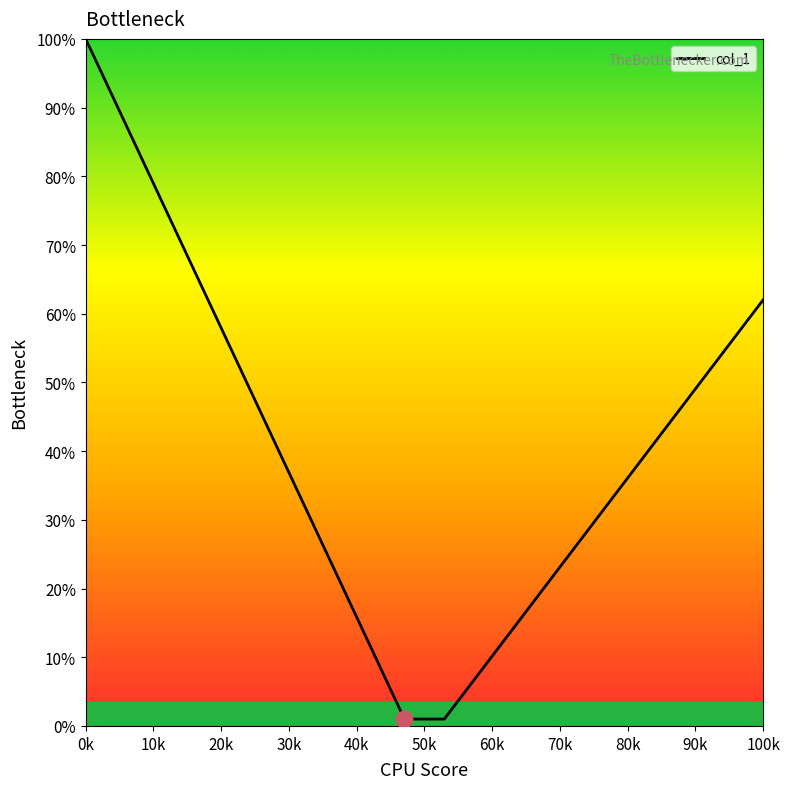

What is the difference between the maximum and minimum values?

99.0